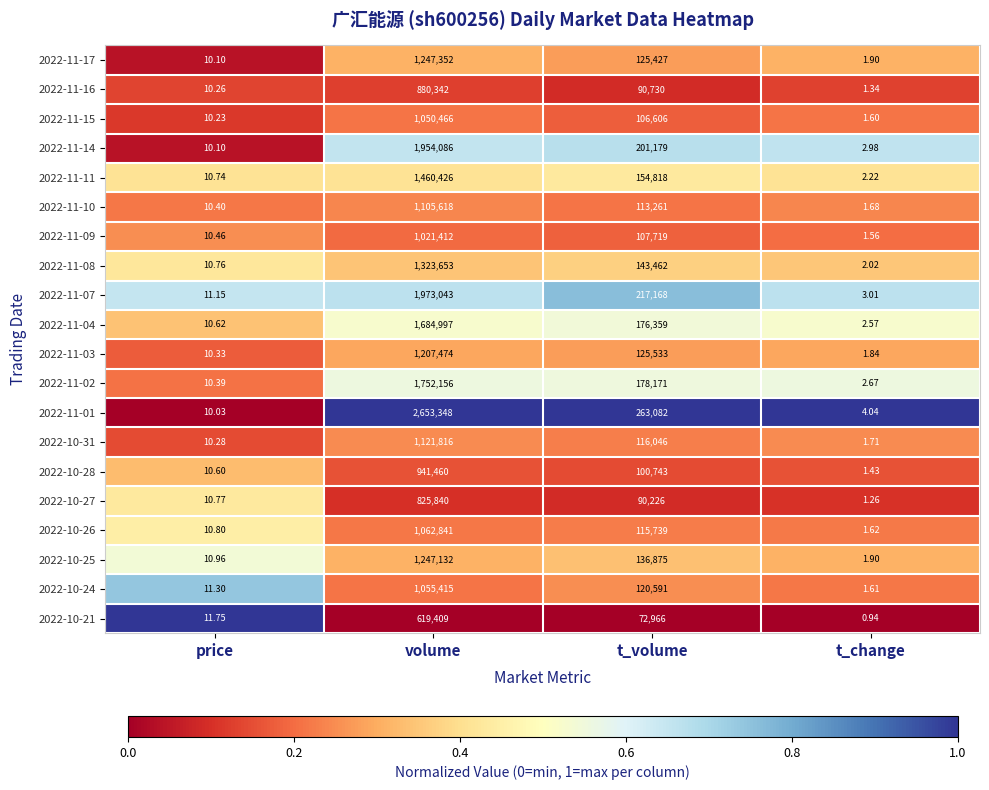

At which category is the sum across all series the highest?

volume